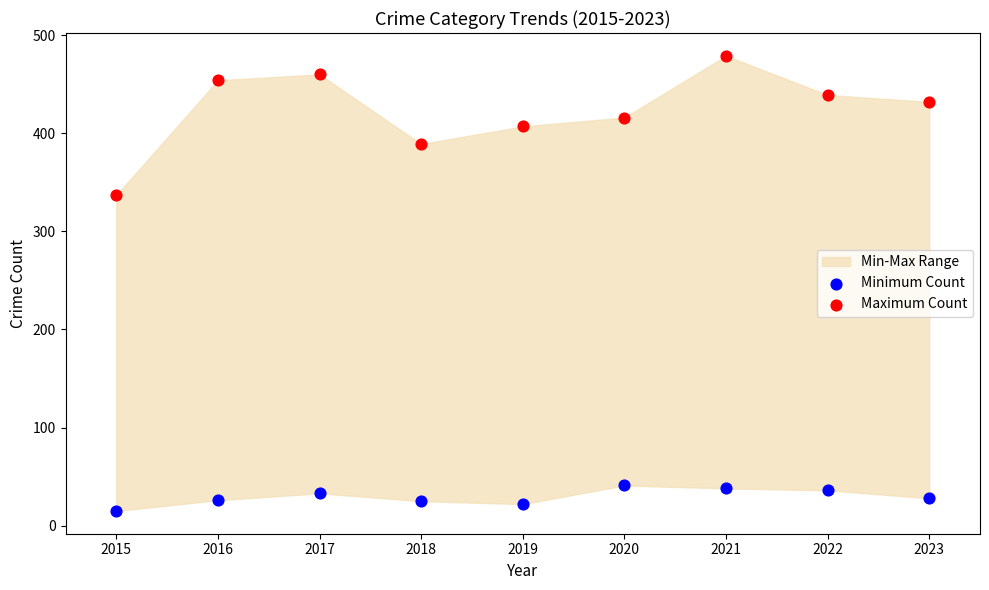

Across all series, what Y value is closest to 247?

337